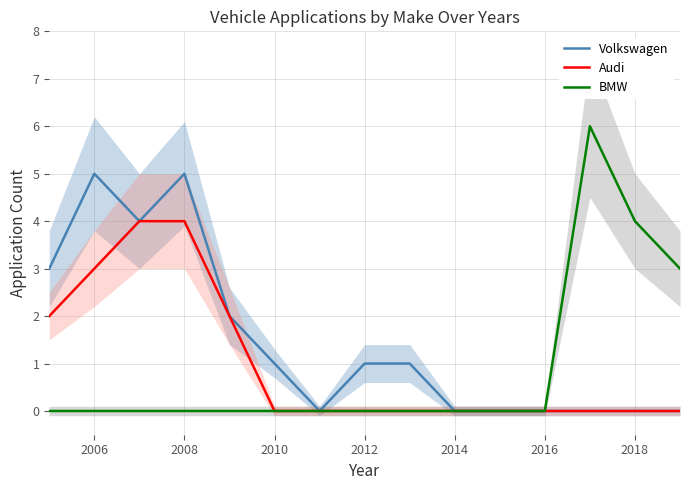

At how many categories does at least one series exceed 1?

8